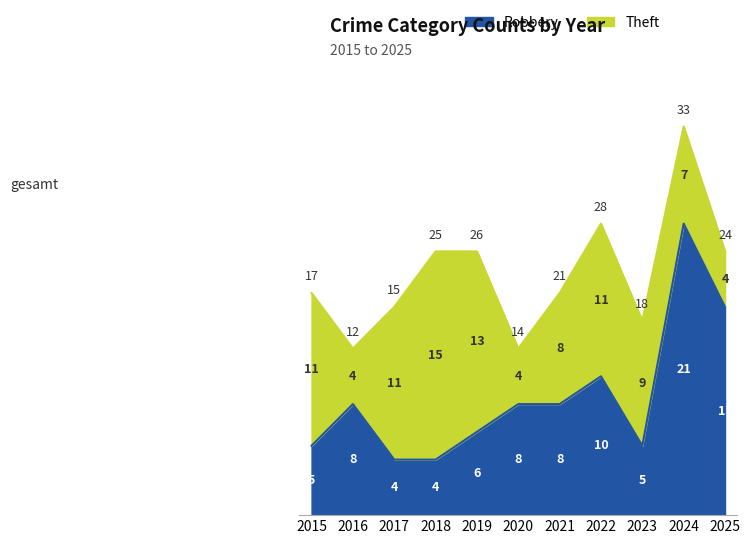

What is the greatest value displayed?

21